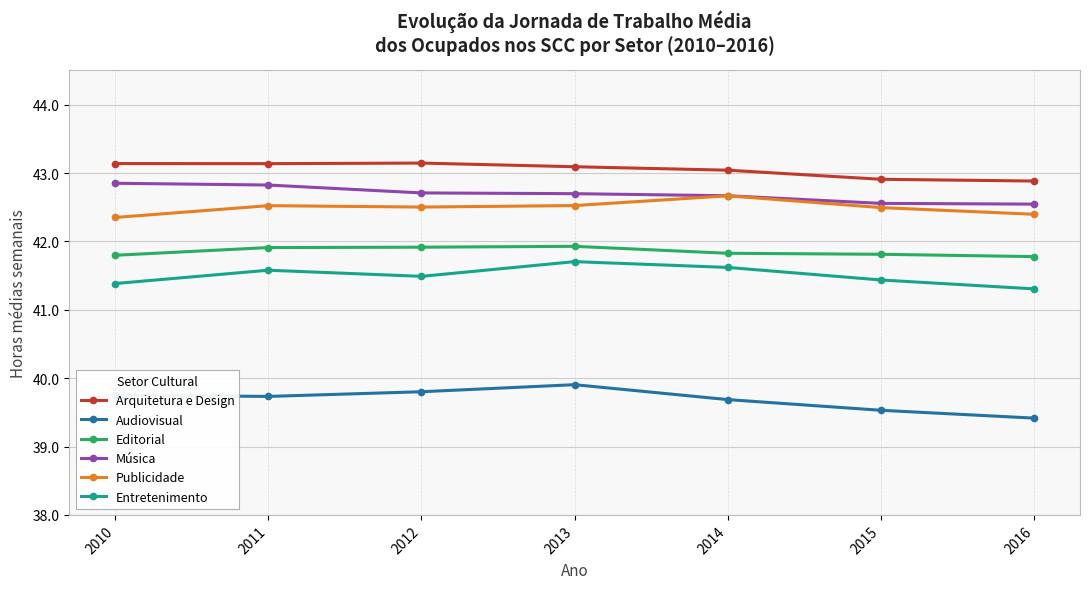

True or false: Música and Audiovisual cross at least once.

False